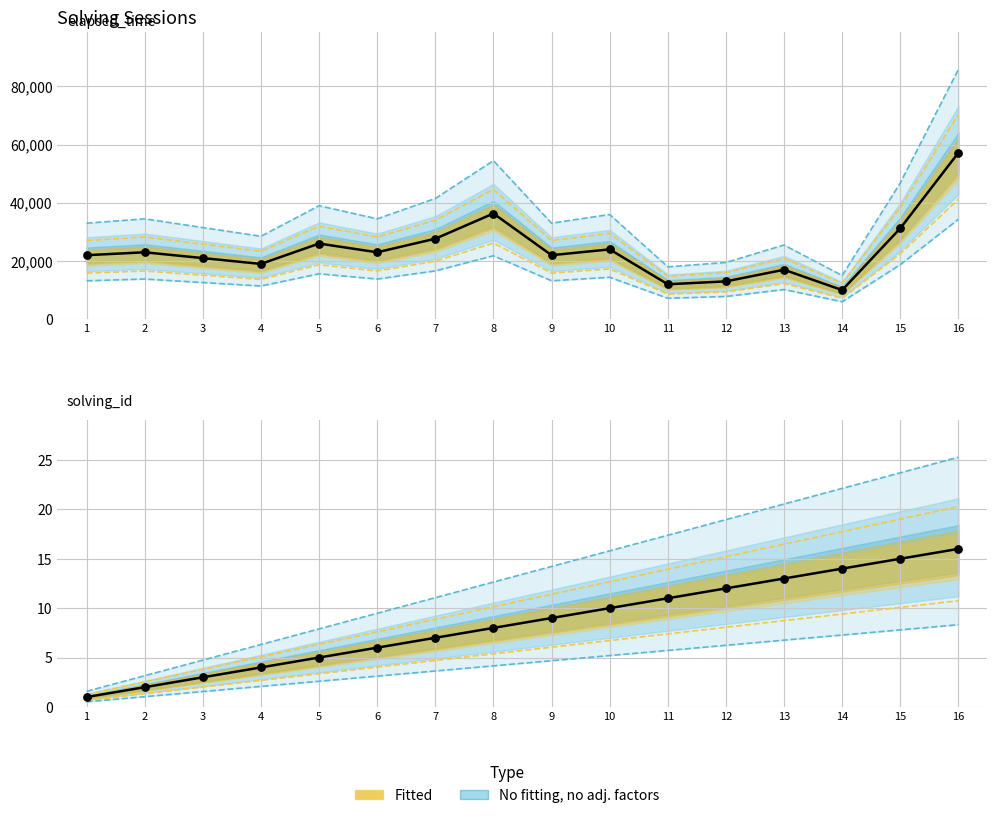

Which series reaches the maximum Y coordinate?

elapsed_time